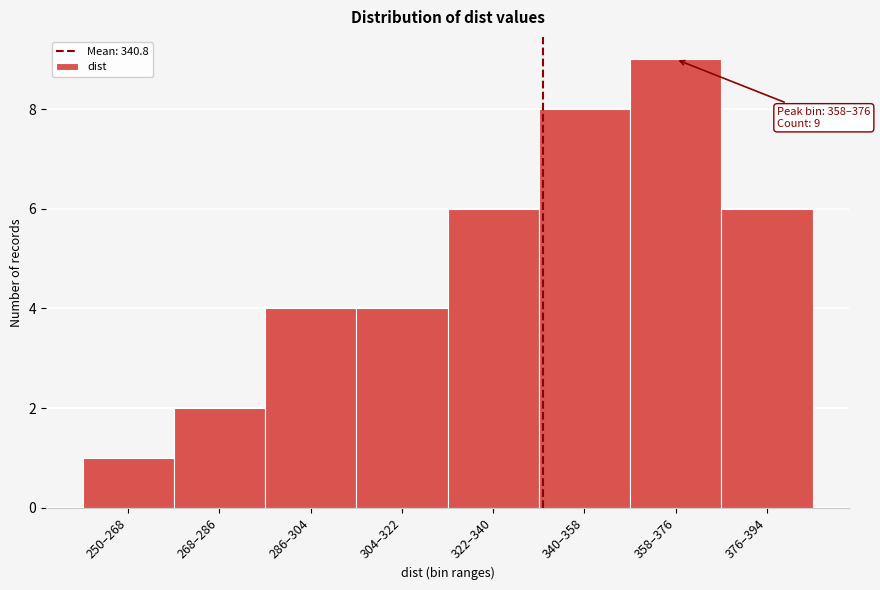

Reading left to right, what are all the values shown in this chart?

1	2	4	4	6	8	9	6